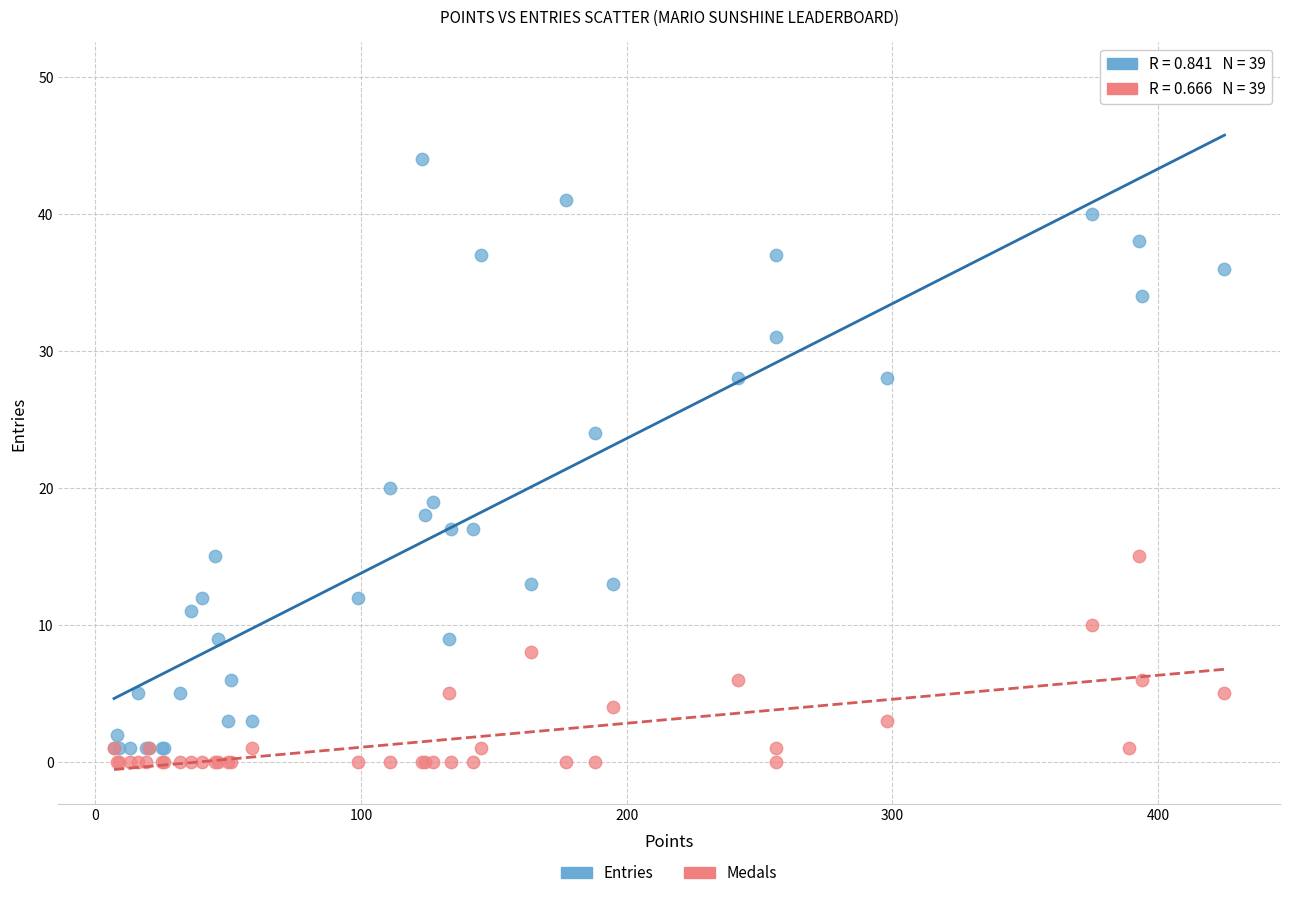

Which series contains the highest Y value?

Entries